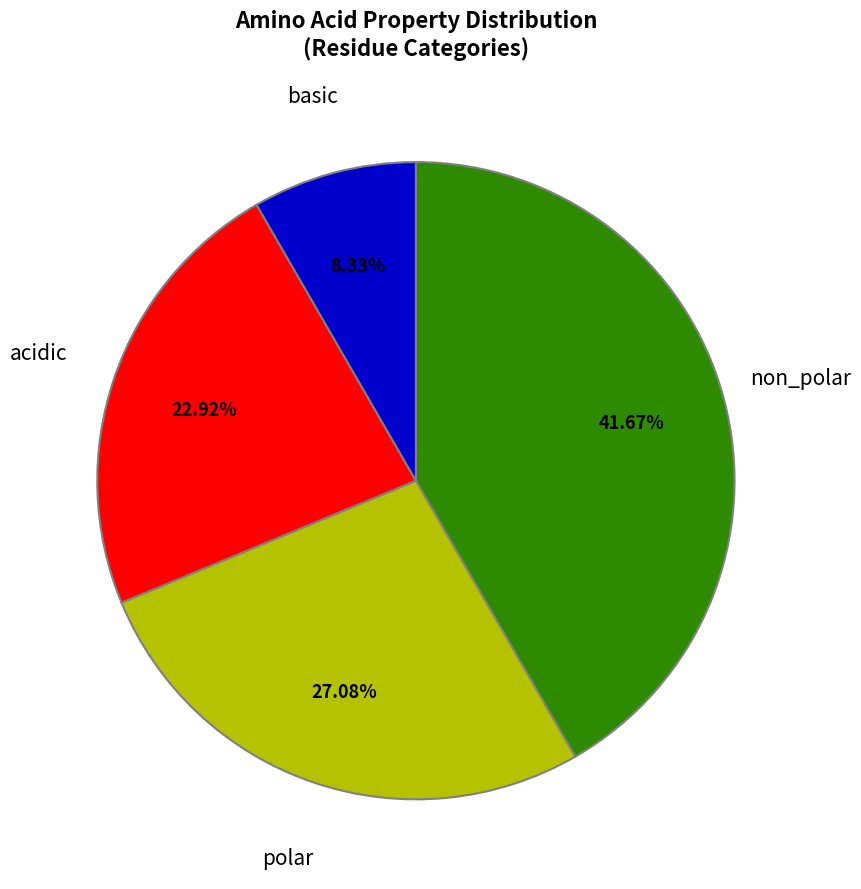

Combined, what portion of the pie is basic and non_polar?

50.0%